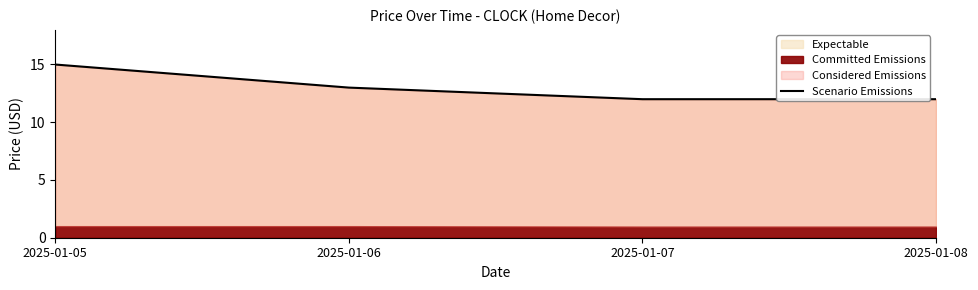

What is the smallest value displayed?

12.0